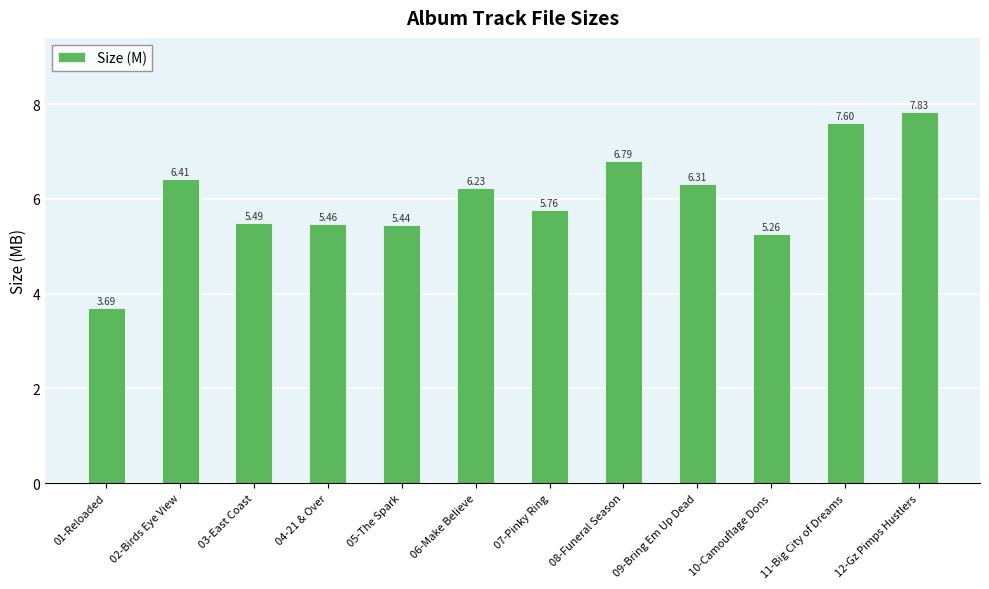

What is the label of the 12th bar from the right?

01-Reloaded